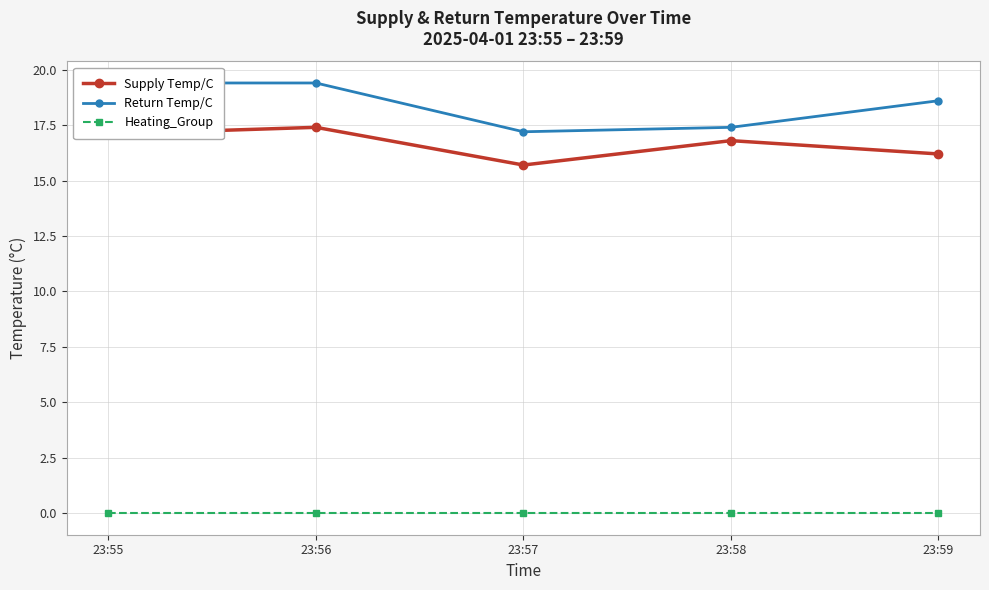

Read the Supply Temp/C value at 23:59.

16.2